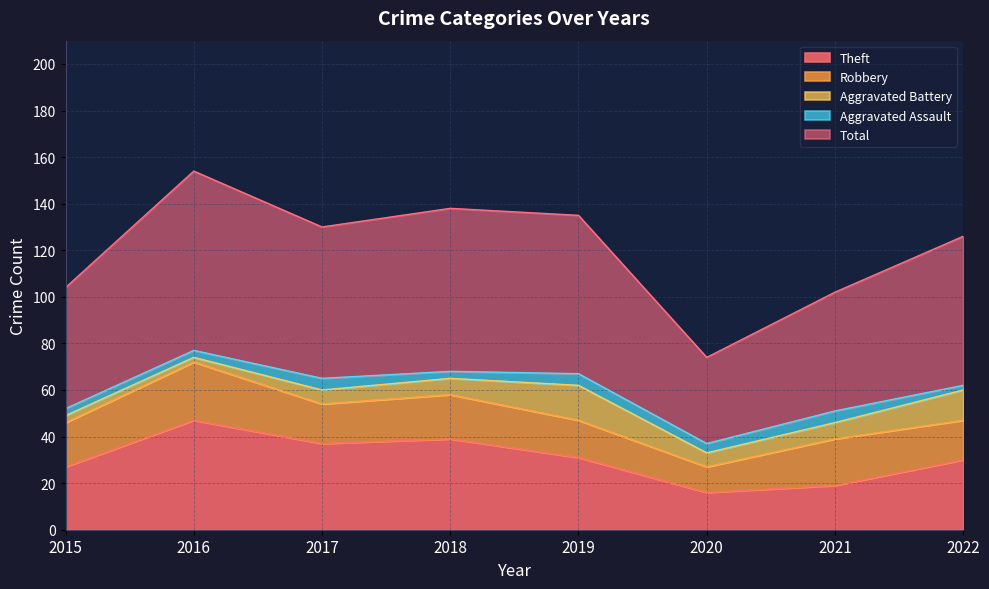

How many data points in Total are less than 65?

4